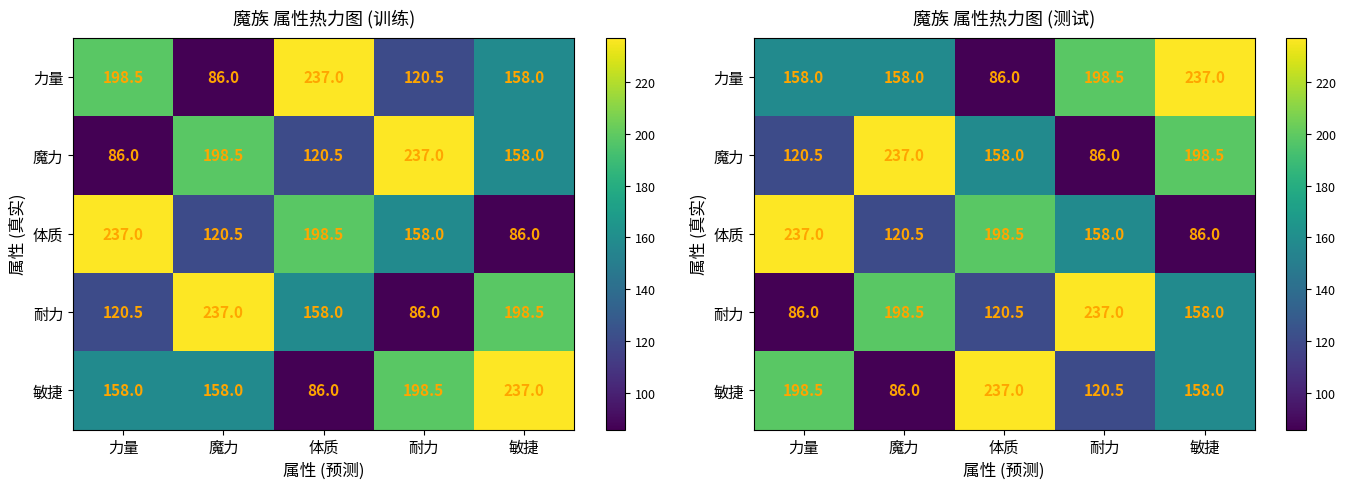

Between 力量 and 耐力, which series saw the biggest shift?

耐力